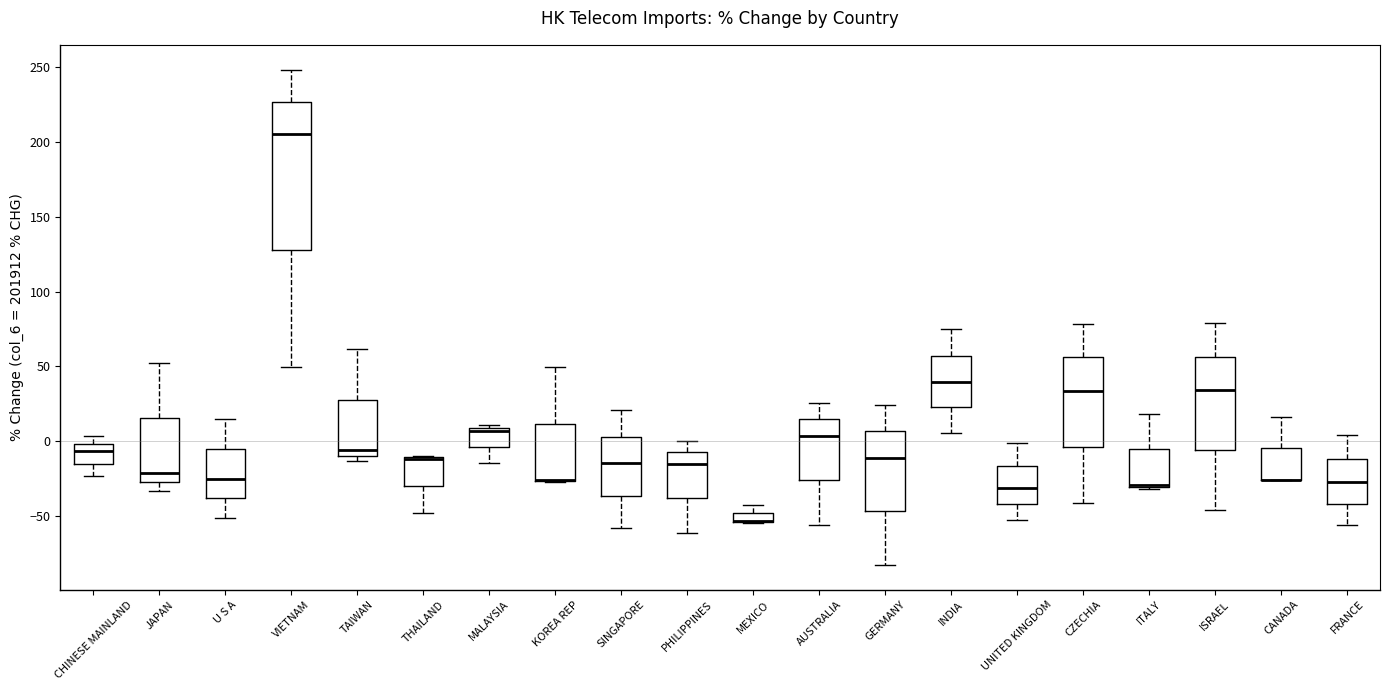

Which box is the tallest, from its lower edge to its upper edge?

VIETNAM